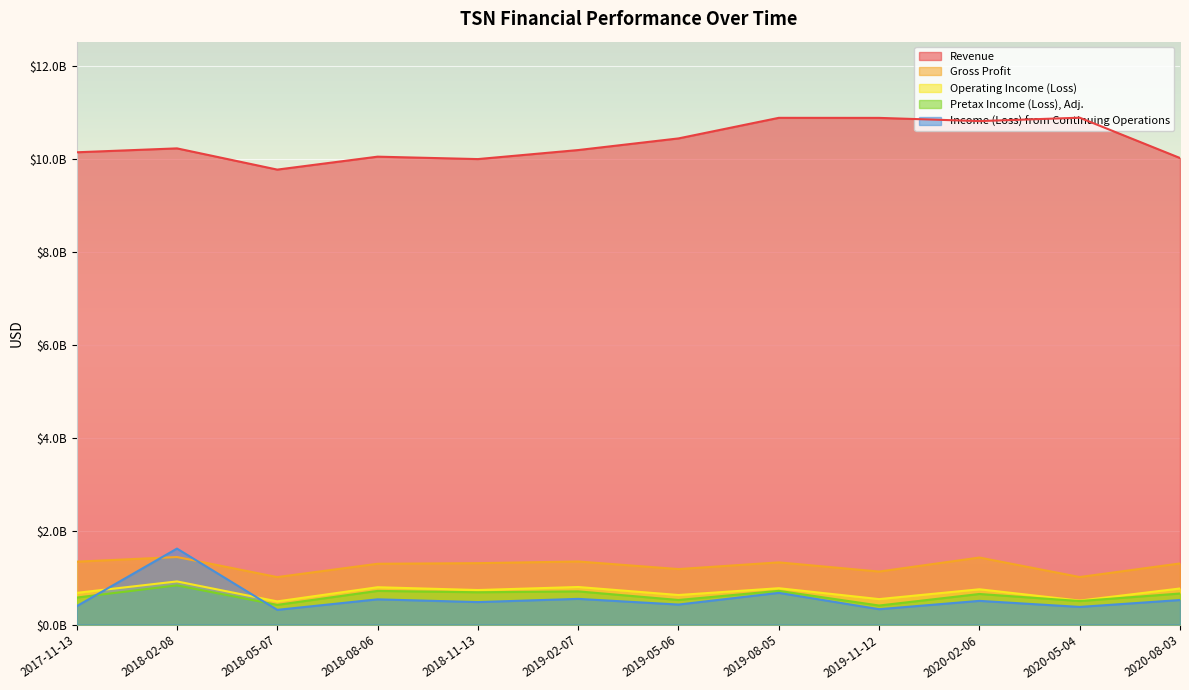

How many series are shown in this chart?

5